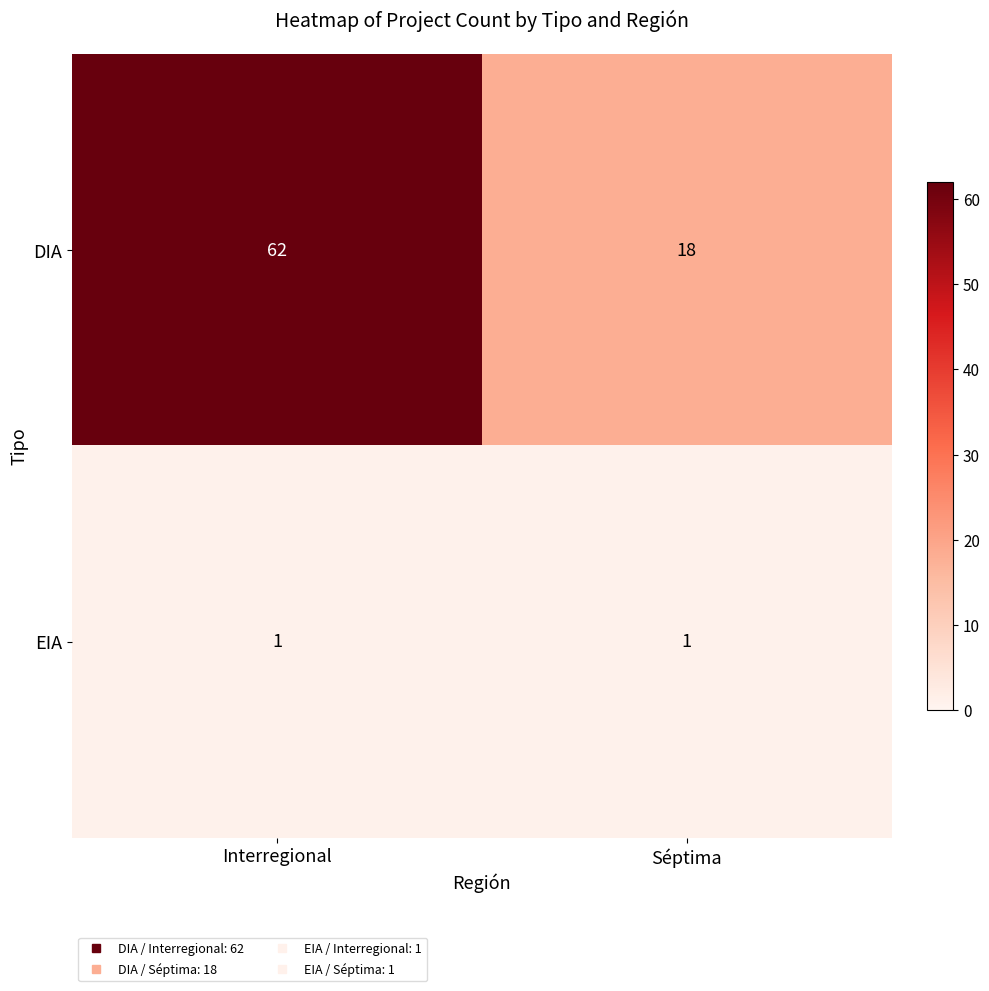

What is the difference between the DIA values at Interregional and Séptima?

44